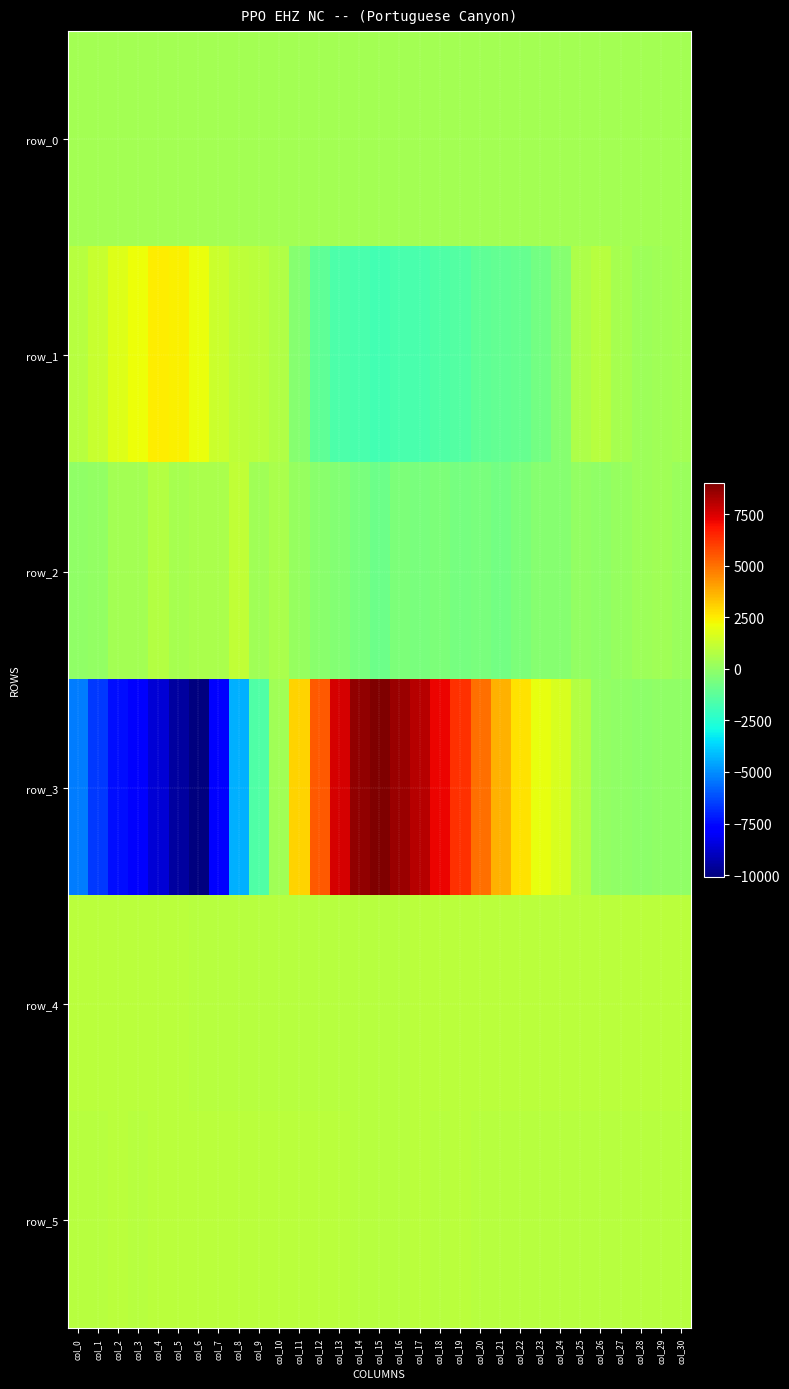

Reading left to right, list all the values displayed in this chart.

row_0: col_0=403.3	col_1=403.3	col_2=403.4	col_3=403.5	col_4=403.5	col_5=403.6	col_6=403.6	col_7=403.7	col_8=403.7	col_9=403.8	col_10=403.8	col_11=403.9	col_12=403.9	col_13=403.9	col_14=404.0	col_15=404.1	col_16=404.1	col_17=404.2	col_18=404.2	col_19=404.3	col_20=404.3	col_21=404.4	col_22=404.4	col_23=404.5	col_24=404.5	col_25=404.6	col_26=404.6	col_27=404.7	col_28=404.7	col_29=404.7	col_30=404.8
row_1: col_0=854.0	col_1=1198.0	col_2=1743.0	col_3=2122.0	col_4=2524.0	col_5=2419.0	col_6=2020.0	col_7=1300.0	col_8=984.0	col_9=950.0	col_10=685.0	col_11=-265.0	col_12=-1177.0	col_13=-1628.0	col_14=-1665.0	col_15=-1794.0	col_16=-1692.0	col_17=-1660.0	col_18=-1534.0	col_19=-1451.0	col_20=-1149.0	col_21=-1113.0	col_22=-1028.0	col_23=-742.0	col_24=-279.0	col_25=640.0	col_26=880.0	col_27=519.0	col_28=277.0	col_29=360.0	col_30=411.0
row_2: col_0=-20.0	col_1=21.0	col_2=416.0	col_3=414.0	col_4=773.0	col_5=514.0	col_6=566.0	col_7=585.0	col_8=1087.0	col_9=353.0	col_10=579.0	col_11=134.0	col_12=-154.0	col_13=-361.0	col_14=-568.0	col_15=-857.0	col_16=-517.0	col_17=-576.0	col_18=-472.0	col_19=-642.0	col_20=-569.0	col_21=-700.0	col_22=-455.0	col_23=-291.0	col_24=-238.0	col_25=61.0	col_26=-2.0	col_27=130.0	col_28=277.0	col_29=306.0	col_30=173.0
row_3: col_0=-5305.0	col_1=-6579.0	col_2=-7389.0	col_3=-7953.0	col_4=-8599.0	col_5=-9545.0	col_6=-10071.0	col_7=-7803.0	col_8=-4329.0	col_9=-1539.0	col_10=373.0	col_11=3006.0	col_12=5519.0	col_13=7553.0	col_14=8684.0	col_15=9028.0	col_16=8540.0	col_17=8090.0	col_18=7172.0	col_19=6275.0	col_20=5009.0	col_21=3707.0	col_22=2704.0	col_23=1956.0	col_24=1630.0	col_25=754.0	col_26=65.0	col_27=-63.0	col_28=-142.0	col_29=-62.0	col_30=-25.0
row_4: col_0=912.0	col_1=916.0	col_2=915.0	col_3=910.0	col_4=909.0	col_5=898.0	col_6=890.0	col_7=884.0	col_8=875.0	col_9=872.0	col_10=873.0	col_11=875.0	col_12=874.0	col_13=869.0	col_14=873.0	col_15=880.0	col_16=893.0	col_17=900.0	col_18=899.0	col_19=920.0	col_20=906.0	col_21=912.0	col_22=912.0	col_23=909.0	col_24=916.0	col_25=921.0	col_26=917.0	col_27=921.0	col_28=915.0	col_29=915.0	col_30=920.0
row_5: col_0=894.0	col_1=895.0	col_2=897.0	col_3=887.0	col_4=902.0	col_5=898.0	col_6=899.0	col_7=900.0	col_8=898.0	col_9=905.0	col_10=905.0	col_11=905.0	col_12=900.0	col_13=899.0	col_14=896.0	col_15=891.0	col_16=896.0	col_17=898.0	col_18=893.0	col_19=897.0	col_20=888.0	col_21=893.0	col_22=887.0	col_23=890.0	col_24=886.0	col_25=891.0	col_26=895.0	col_27=891.0	col_28=892.0	col_29=892.0	col_30=895.0